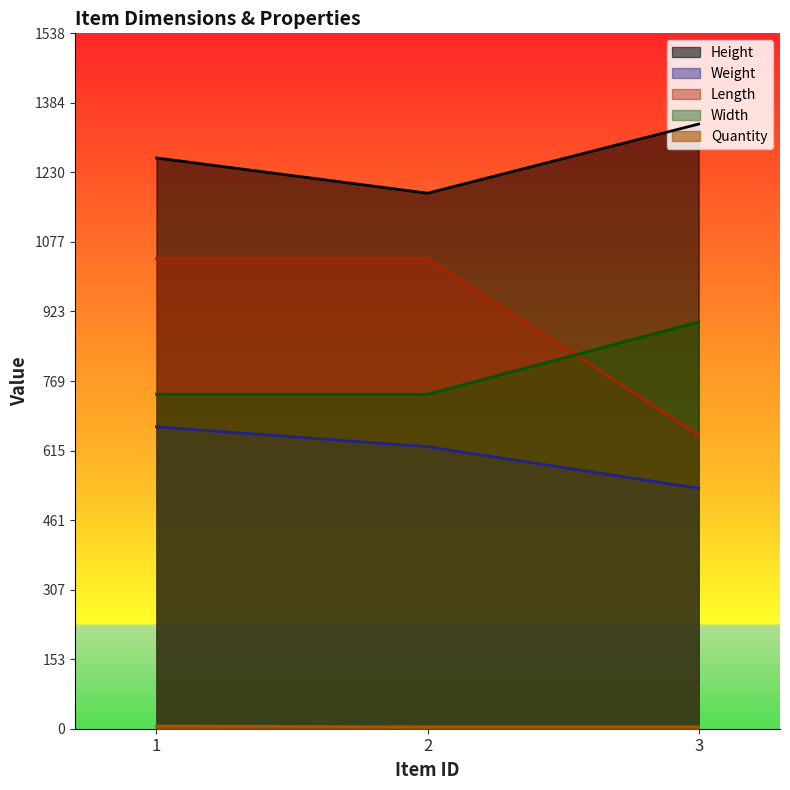

At how many categories does at least one series exceed 713?

3